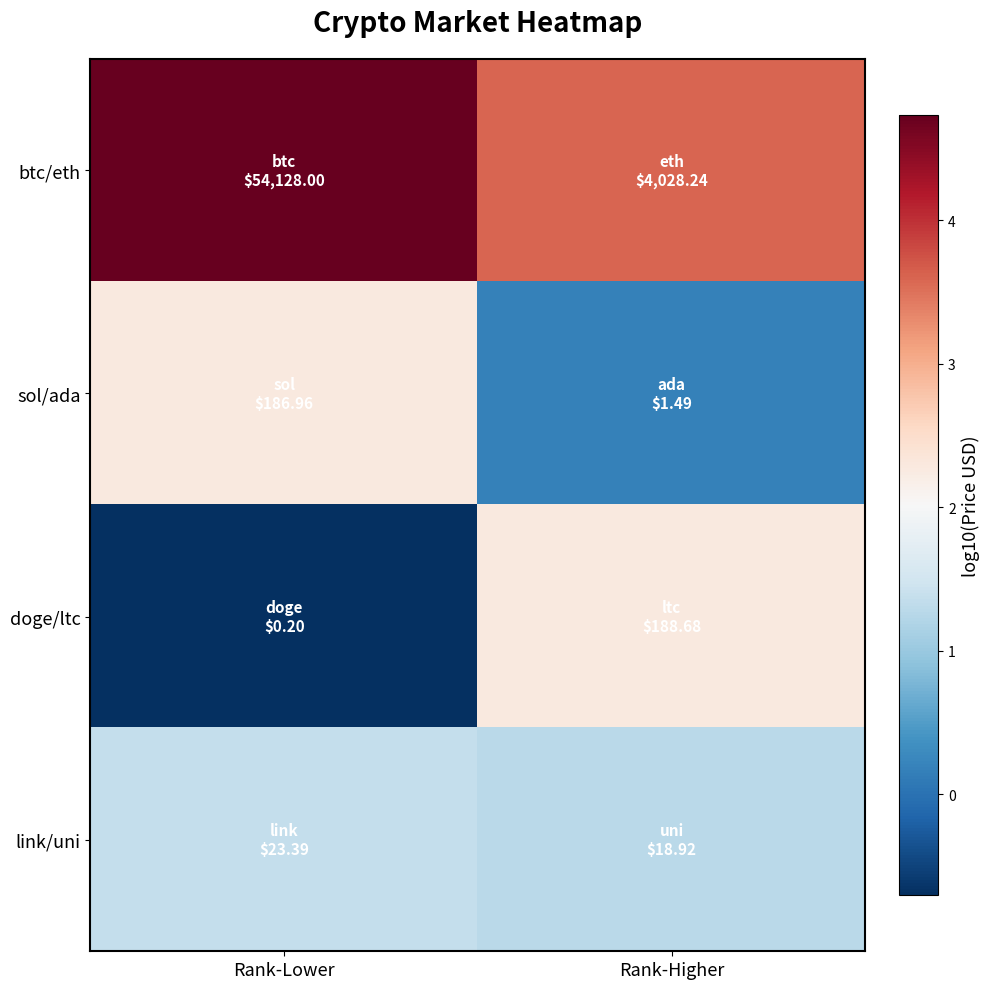

At Rank-Higher, list the series in order from smallest to largest.

sol/ada, link/uni, doge/ltc, btc/eth